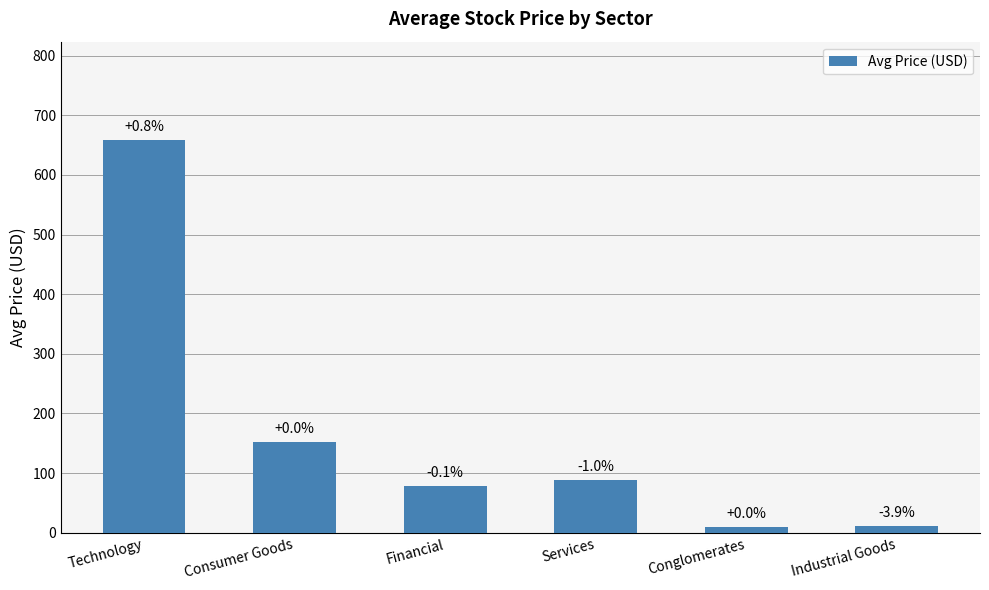

Does the chart contain any negative values?

No